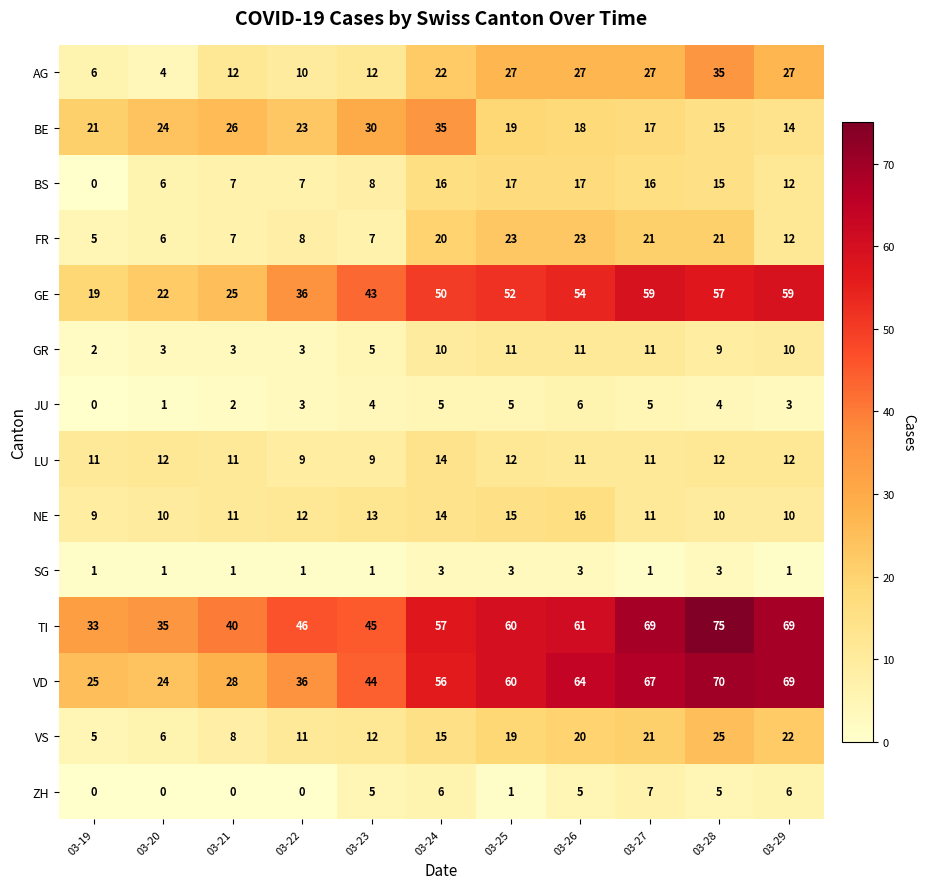

How many positive values does the BS series have?

10